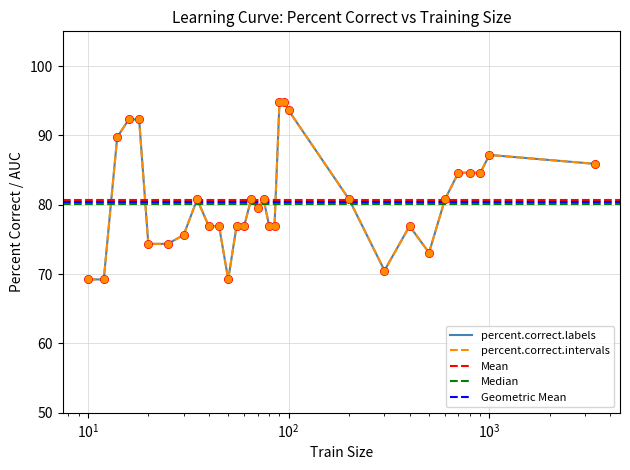

Which series reaches the maximum Y coordinate?

percent.correct.labels